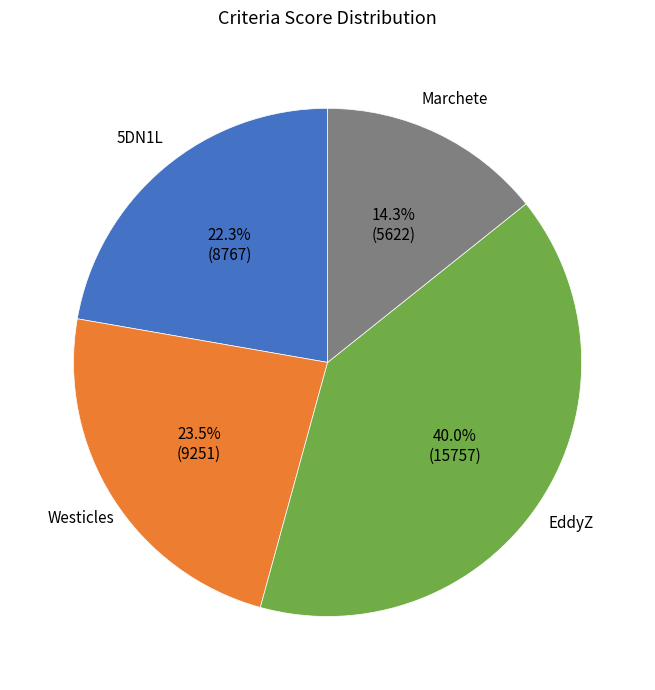

How many slices are in this pie chart?

4